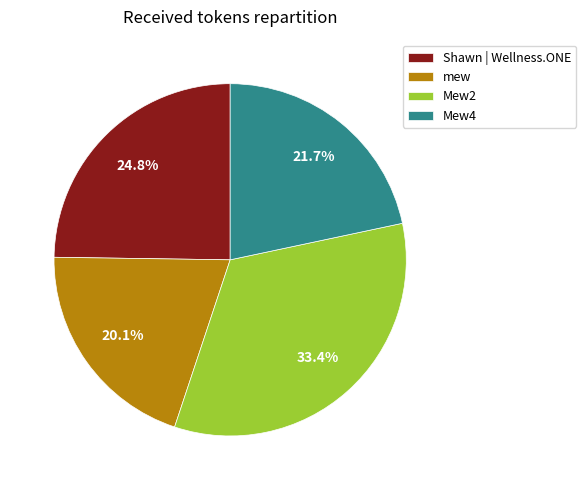

To the nearest percent, what is the difference between the largest and smallest slice percentages?

13%